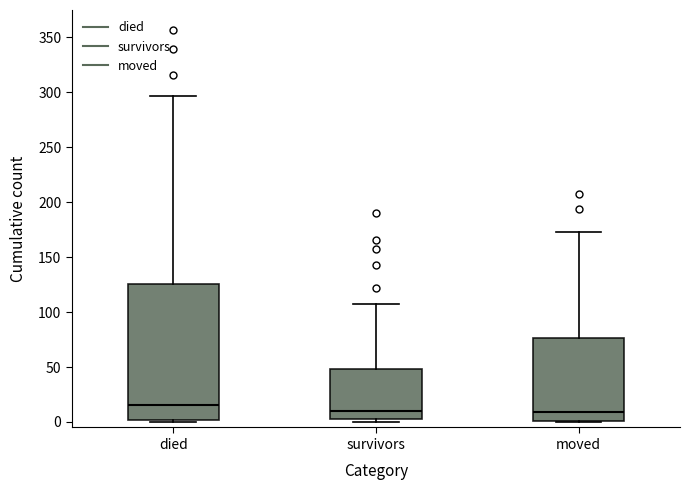

Which box is the tallest, from its lower edge to its upper edge?

died